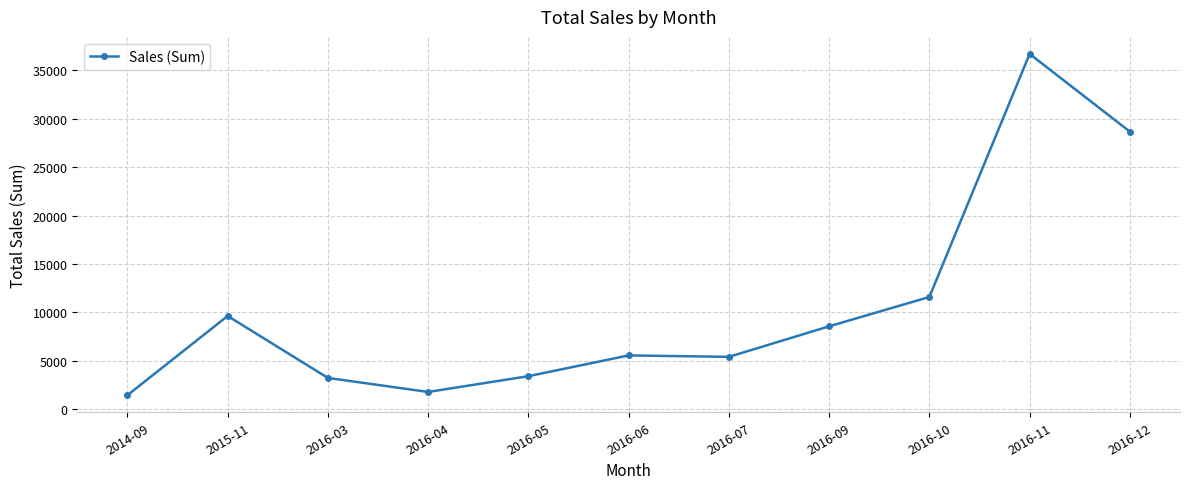

True or false: the data shows 28668.0 at 2016-12.

True